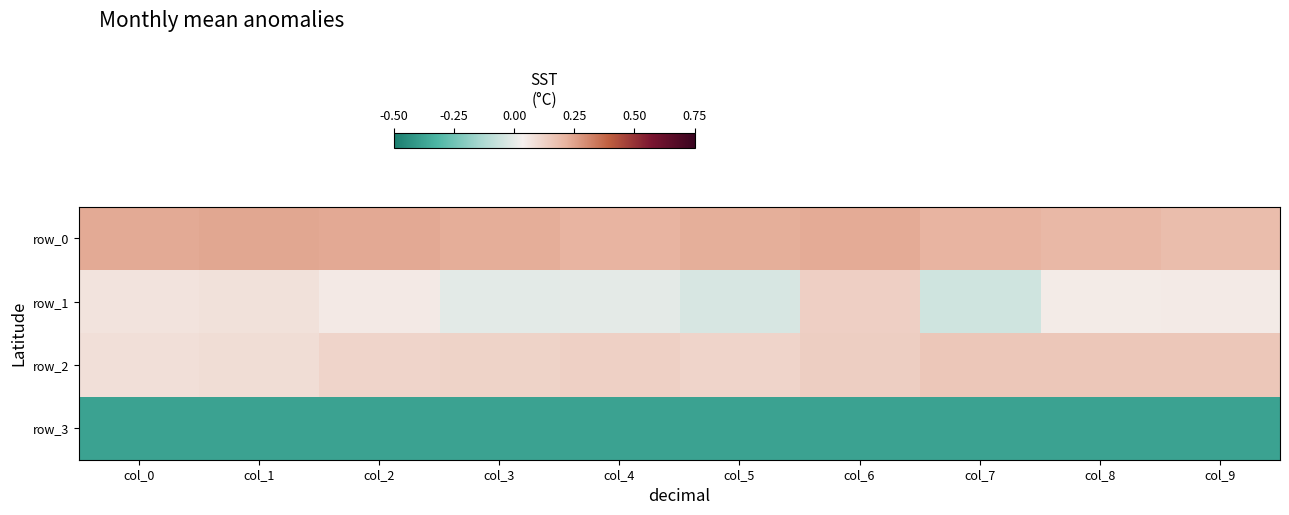

How many distinct data groups are displayed?

4